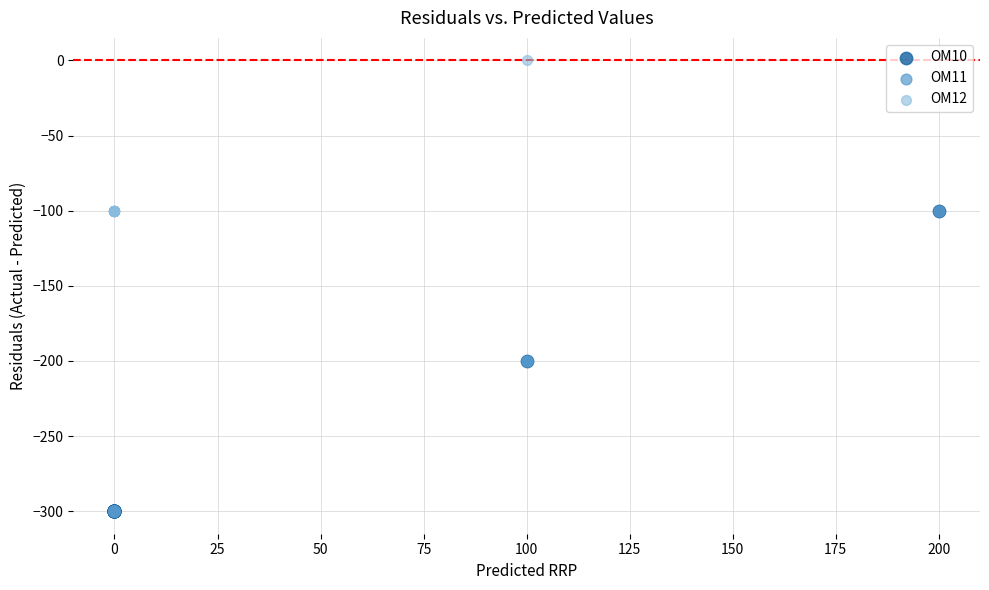

Which series contains the highest Y value?

OM12